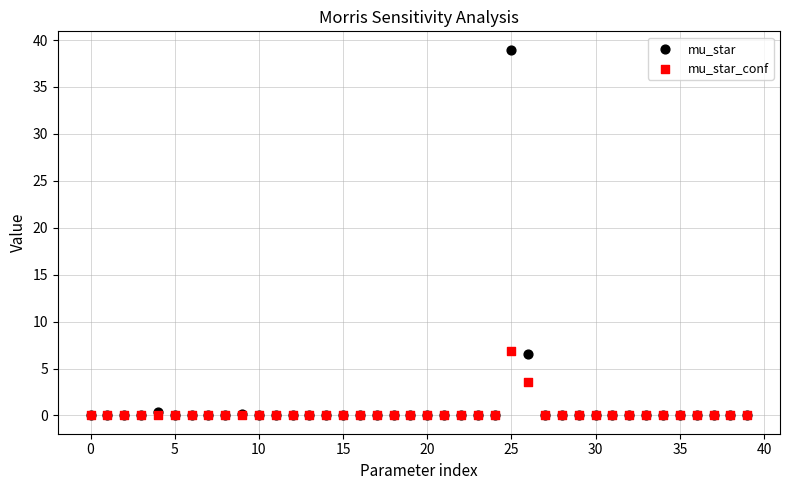

In the mu_star_conf series, what Y value is closest to 3?

3.6